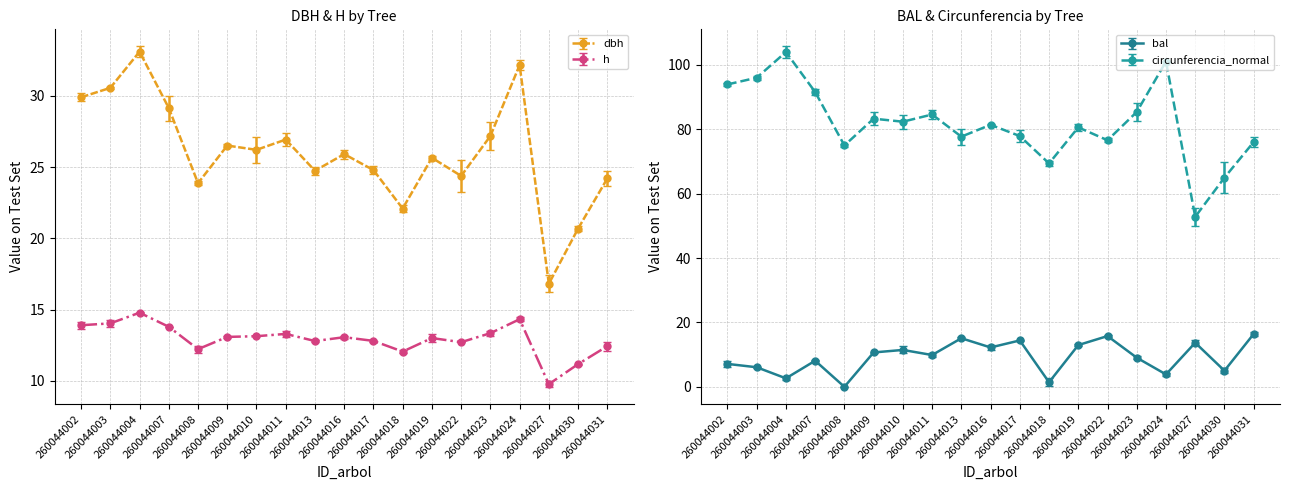

Which category has the lowest value in the circunferencia_normal series?

260044027